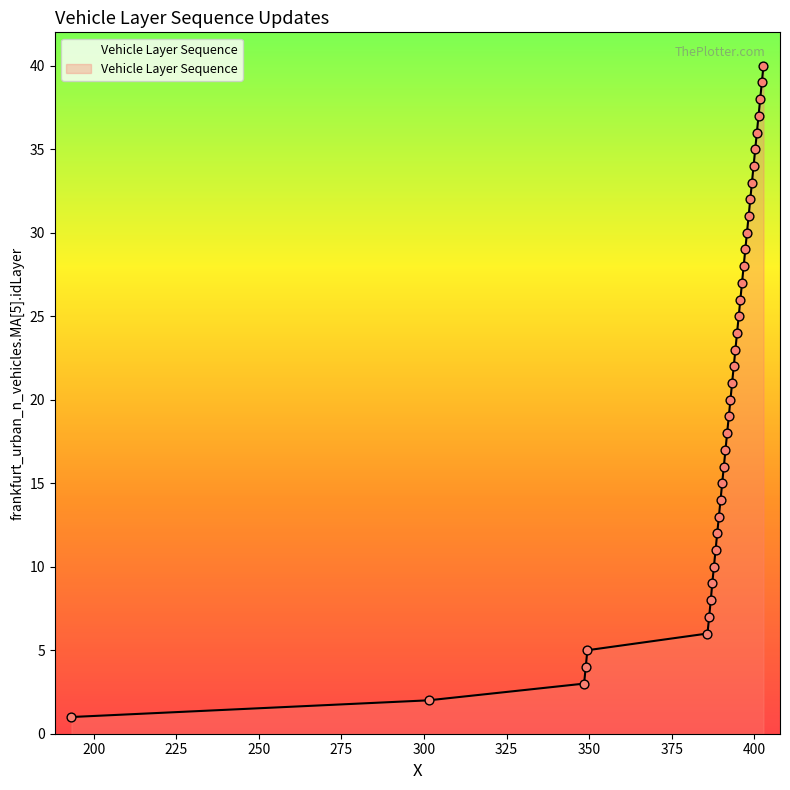

What is the difference between the maximum and minimum values?

39